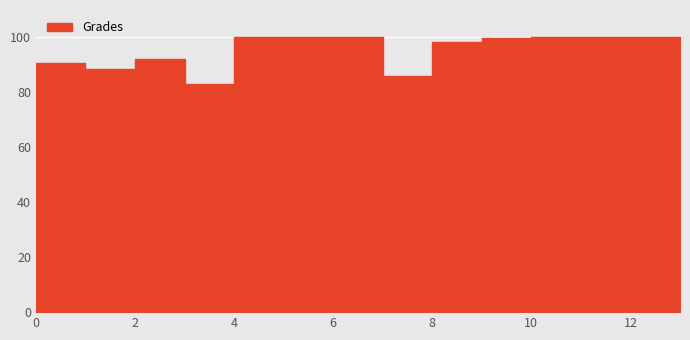

How many points are higher than both their immediate neighbors (excluding endpoints)?

1